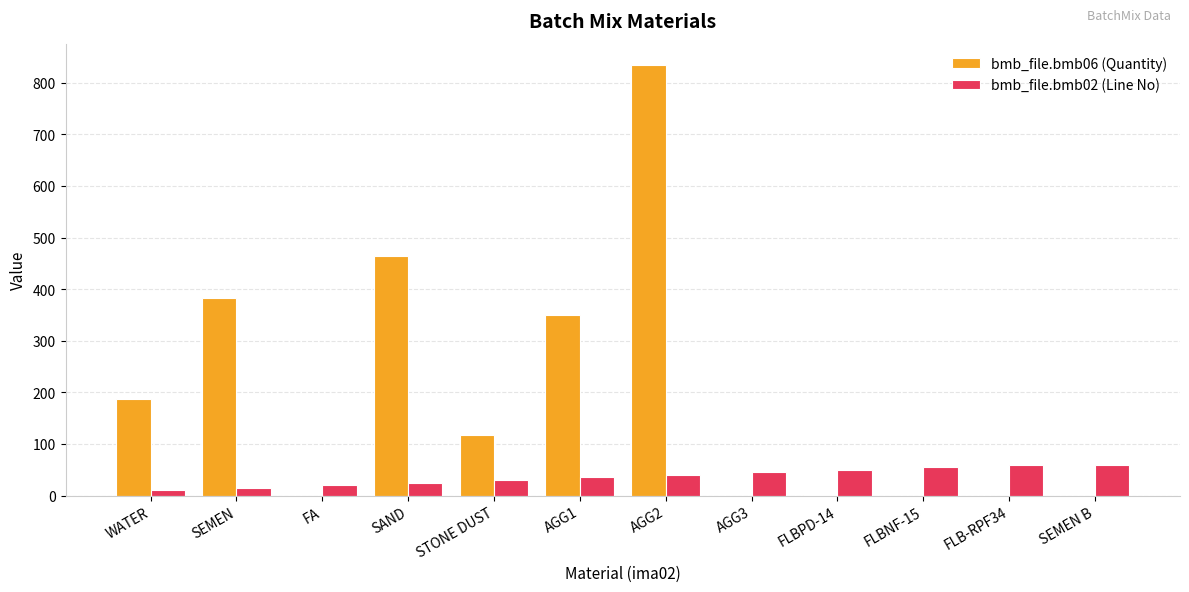

What is the greatest value displayed?

834